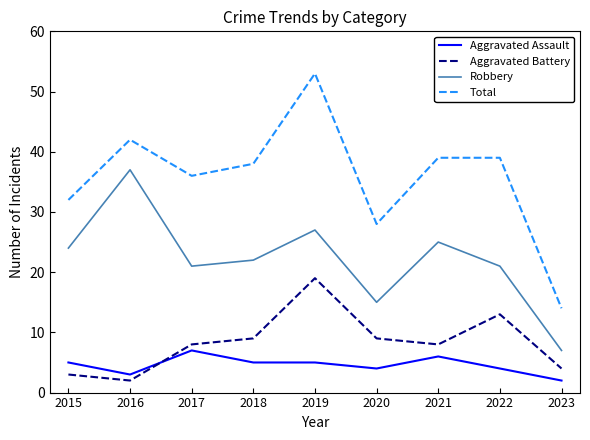

What is the total value across all series at 2018?

74